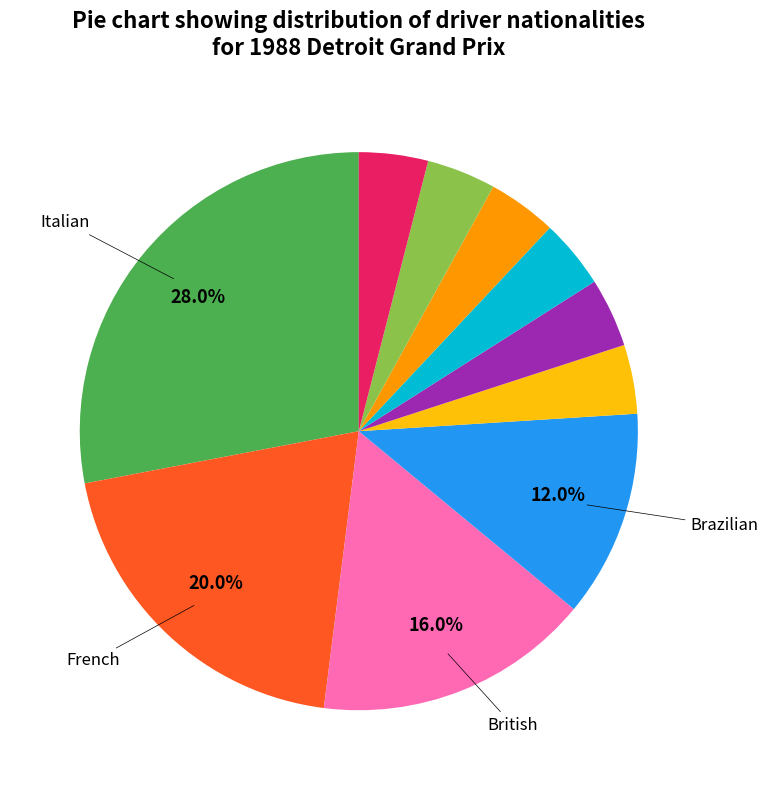

How many segments does this pie chart have?

10